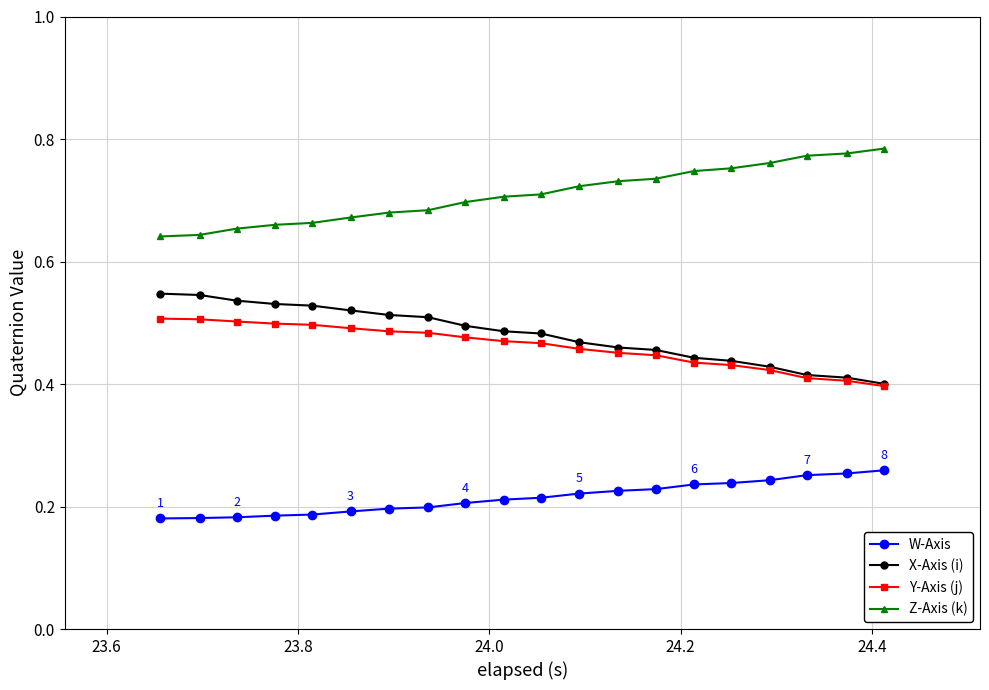

How many Z-Axis (k) values are between 0 and 1?

20